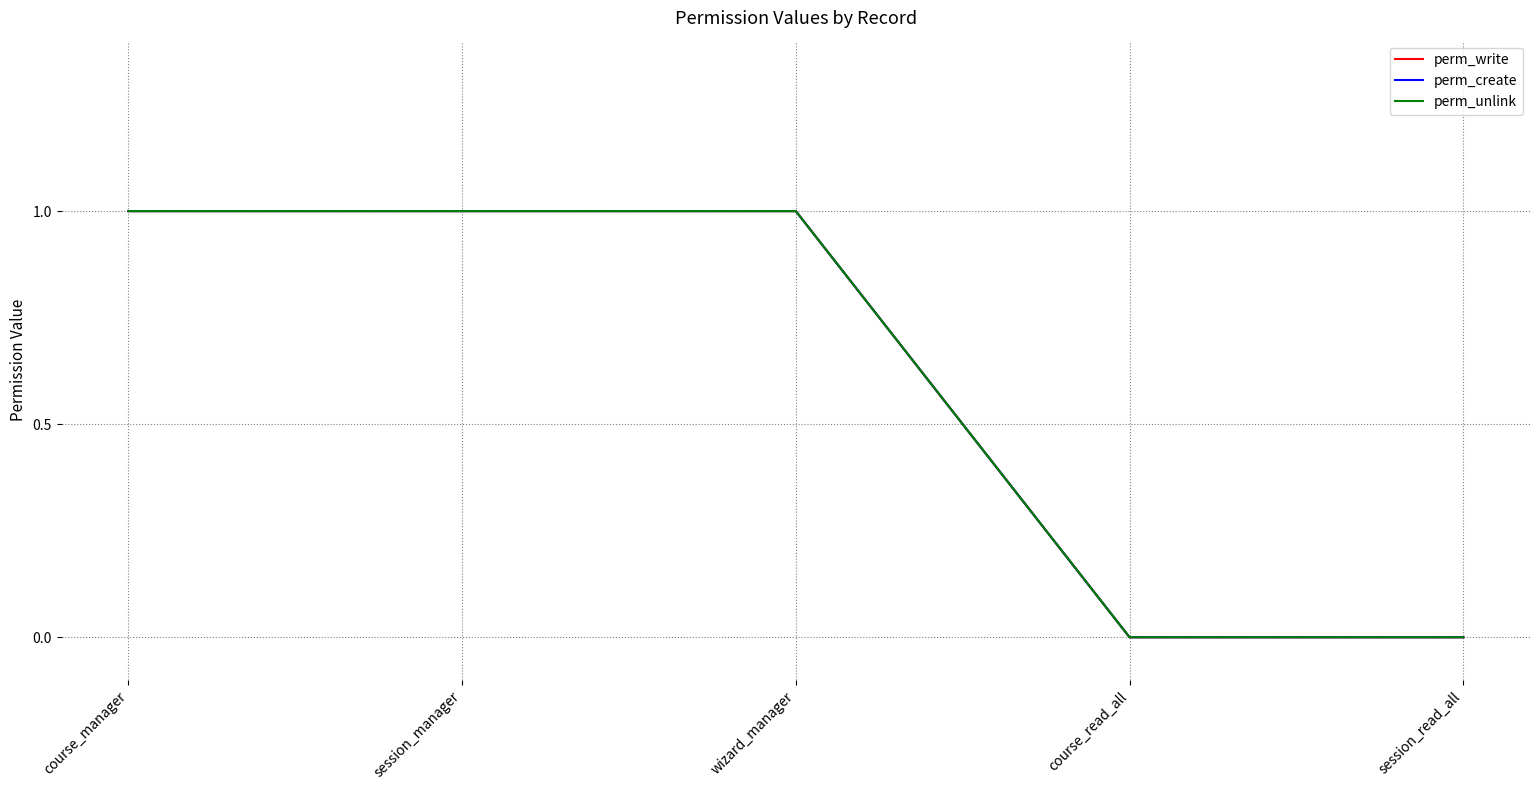

Which series changed the most between wizard_manager and session_read_all?

perm_write